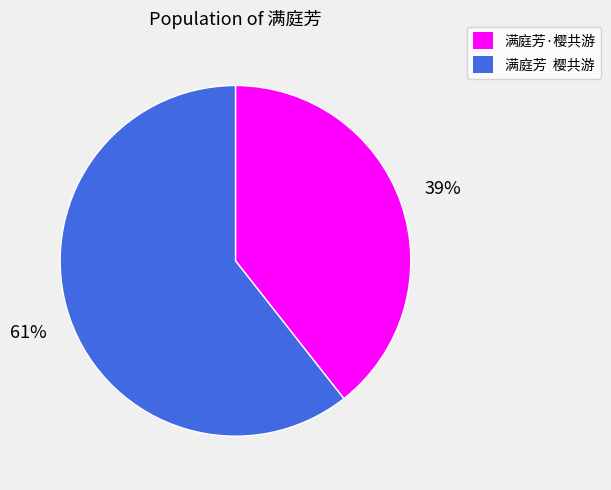

Rank the categories by value from highest to lowest.

满庭芳 樱共游, 满庭芳·樱共游